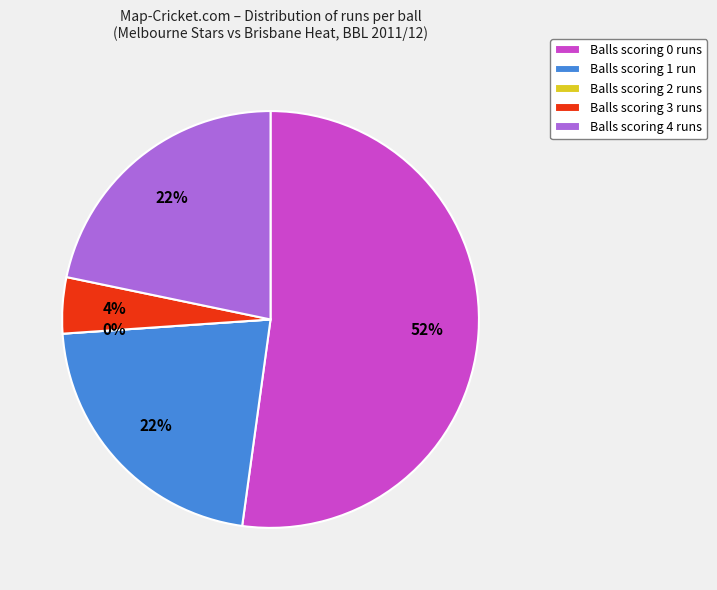

Does 3 runs account for over 50% of the chart?

No